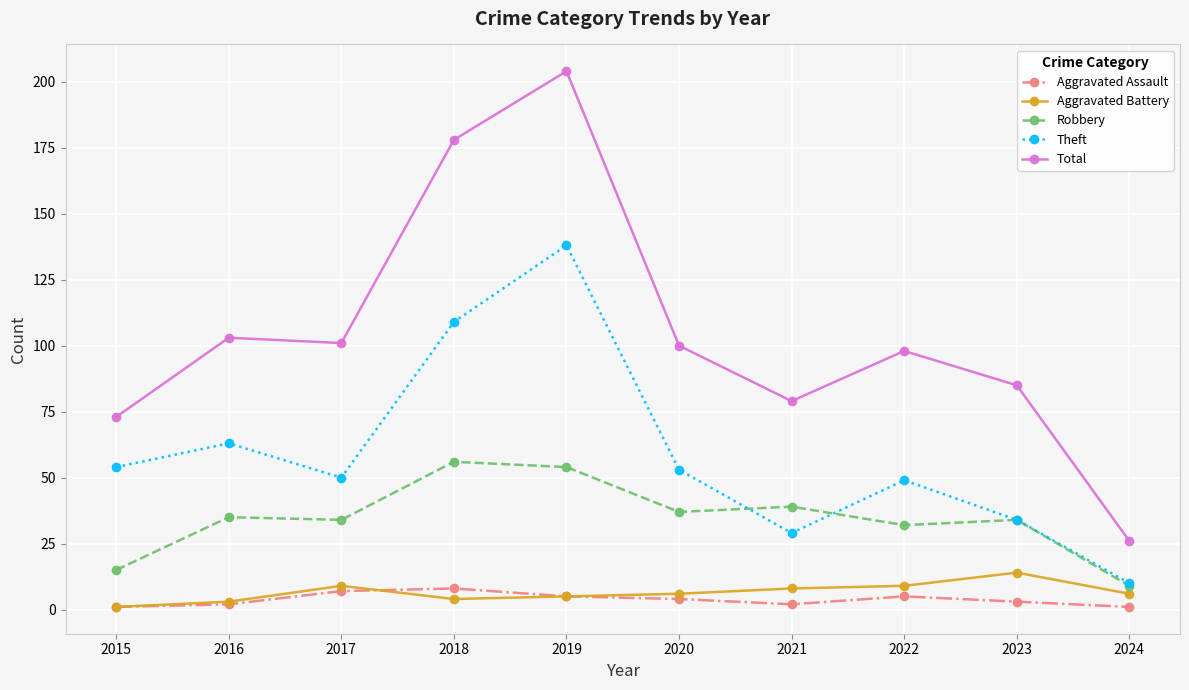

What is the lowest value of the Aggravated Battery series?

1